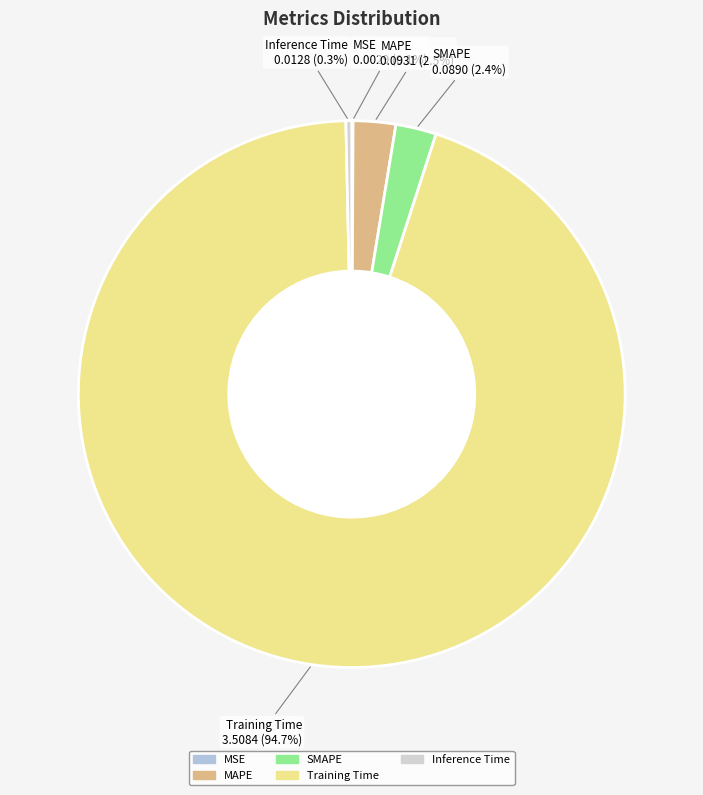

Rank the categories by value from highest to lowest.

Training Time, MAPE, SMAPE, Inference Time, MSE